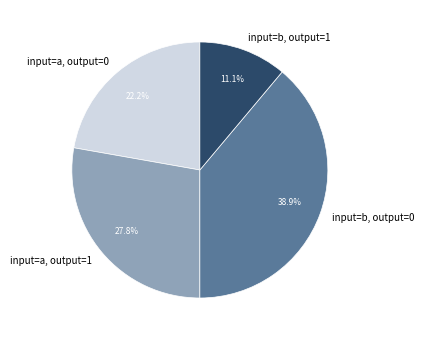

Which slice is the smallest?

input=b, output=1